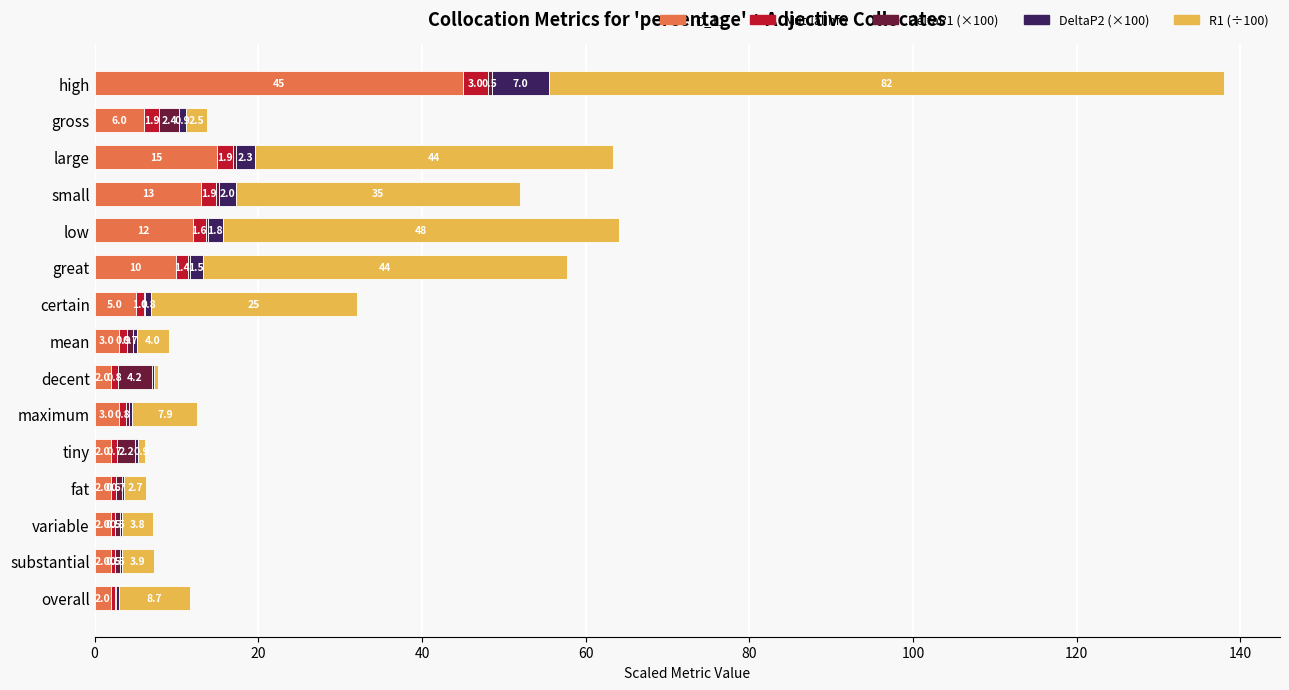

What is the total value across all series at high?

137.9